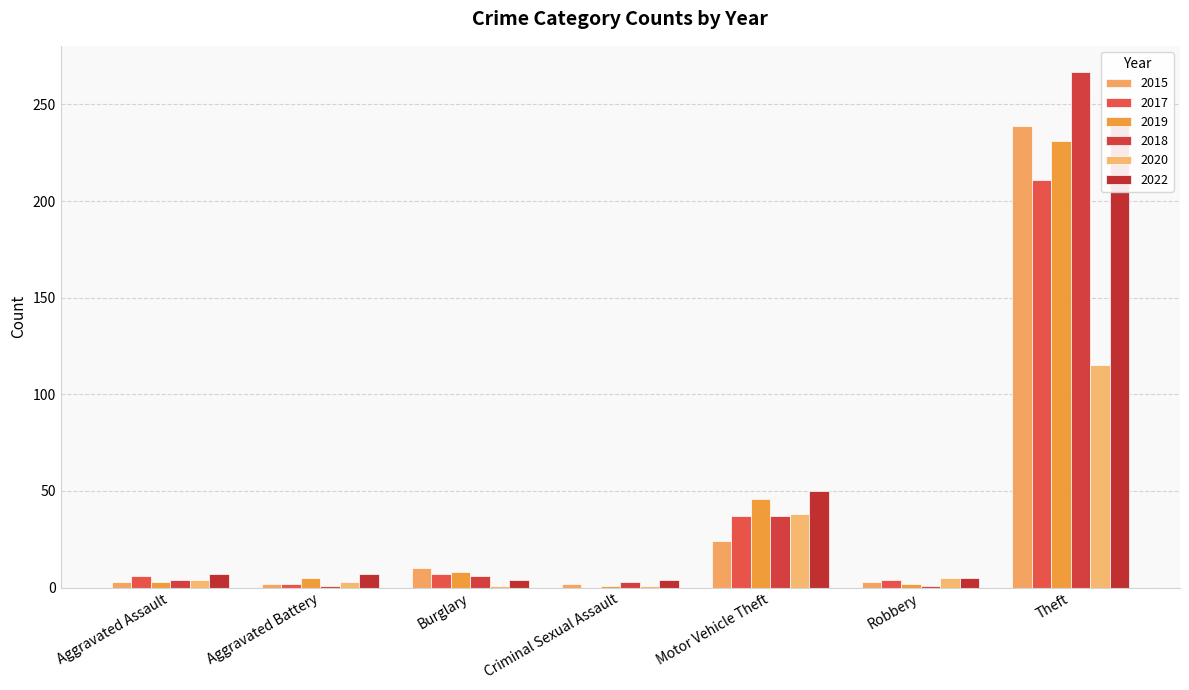

How many values in 2017 are above zero?

6